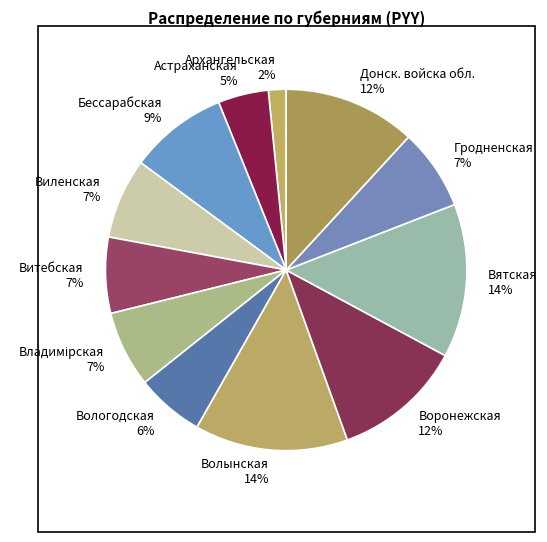

How many segments does this pie chart have?

12